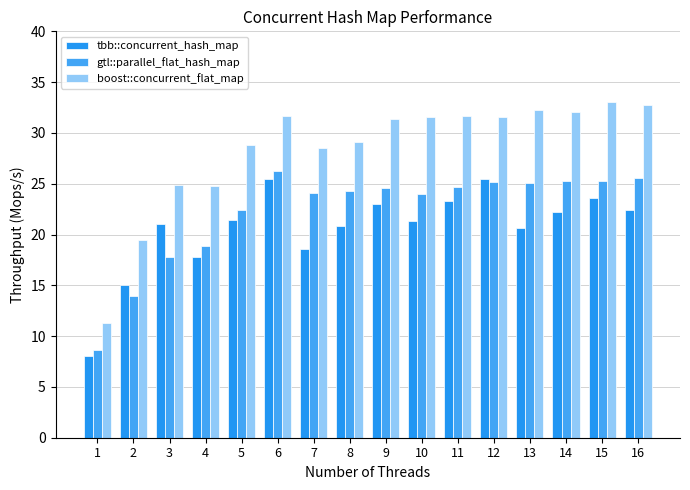

Which series changed the most between 5 and 14?

boost::concurrent_flat_map